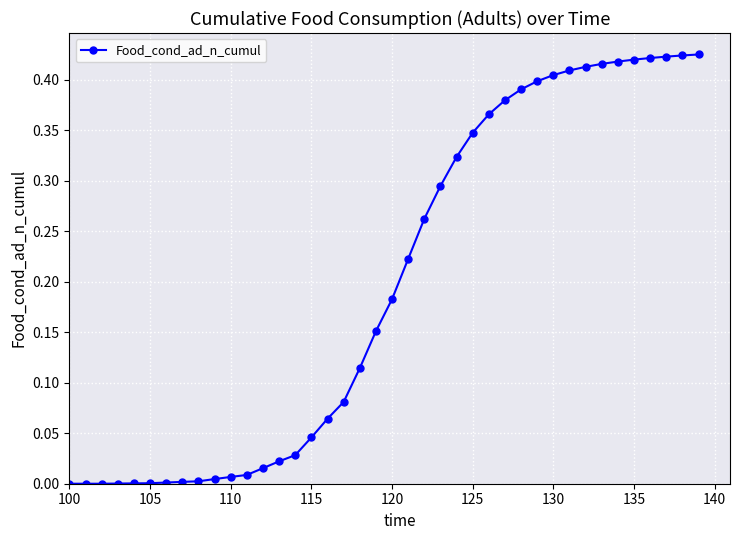

How many lines are shown in the chart?

1